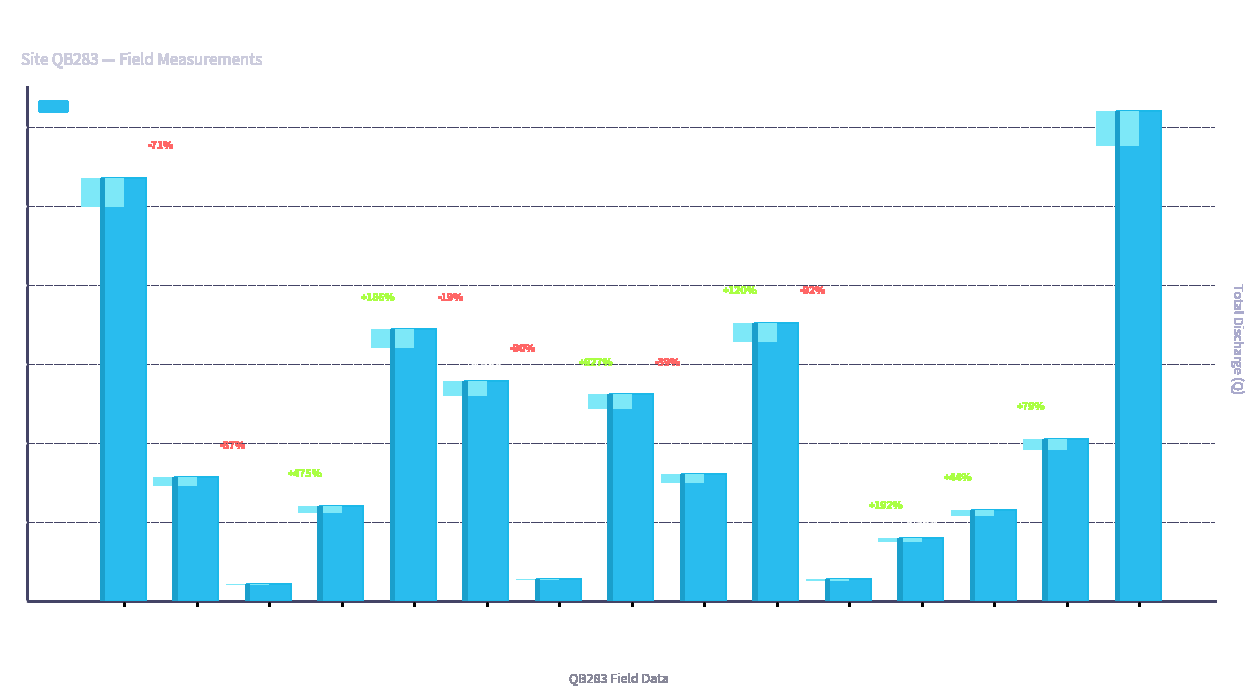

Read the value at 2015-12.

1.2